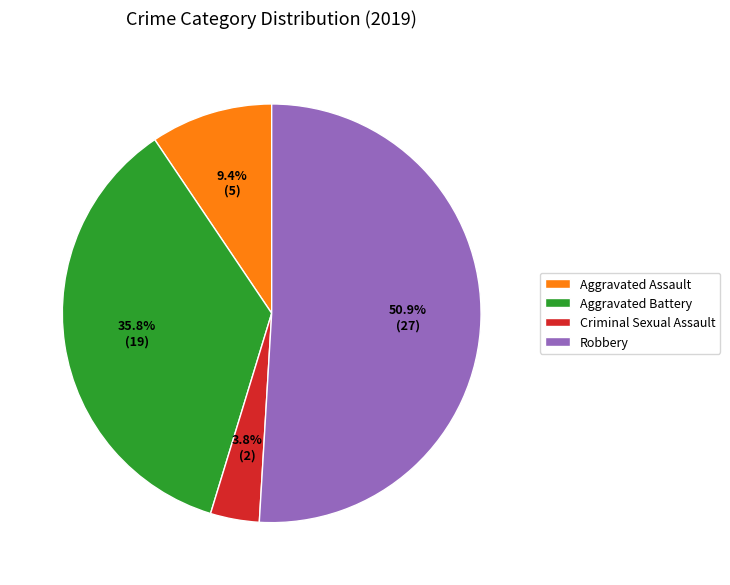

To the nearest percent, what is the combined percentage of Robbery and Aggravated Battery?

87%